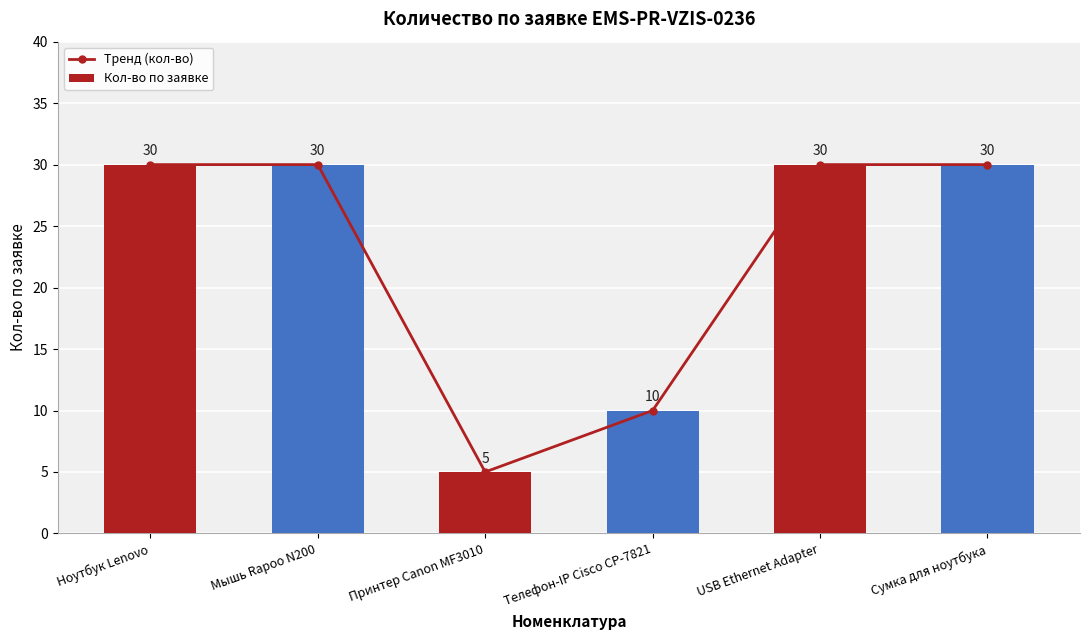

What is the greatest value displayed?

30